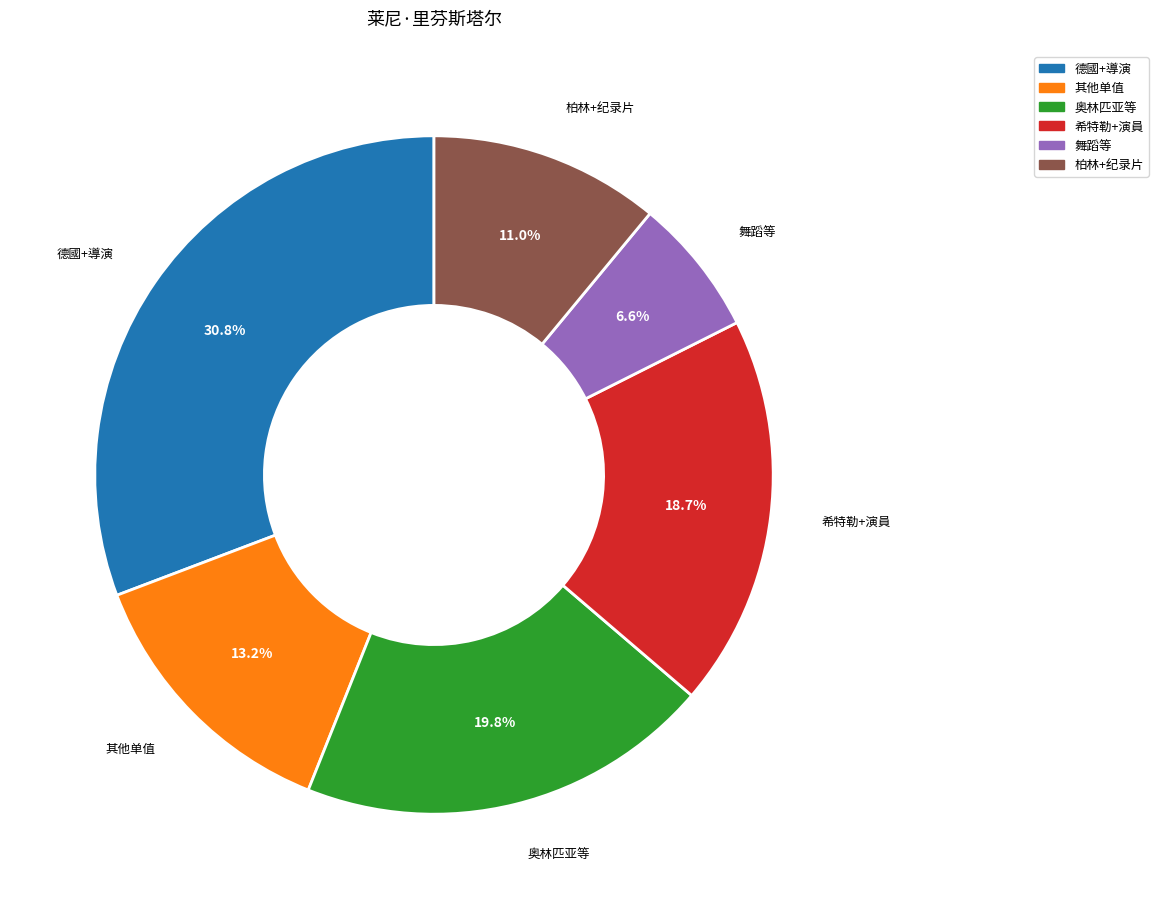

What percentage do 柏林+纪录片 and 舞蹈等 together represent?

17.6%